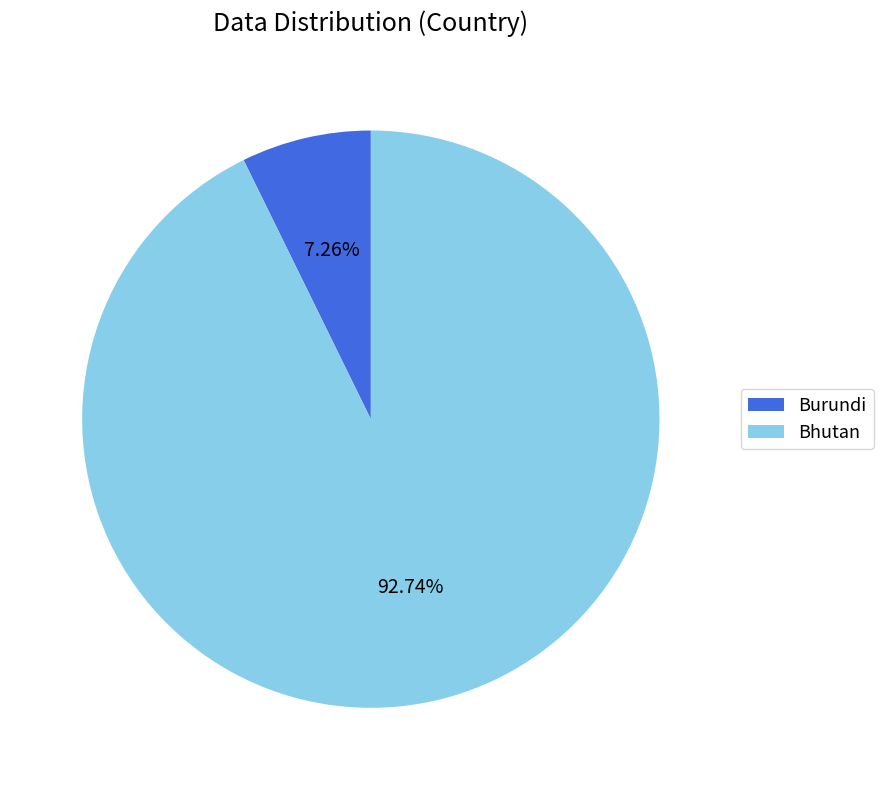

Which slice is the smallest?

Burundi